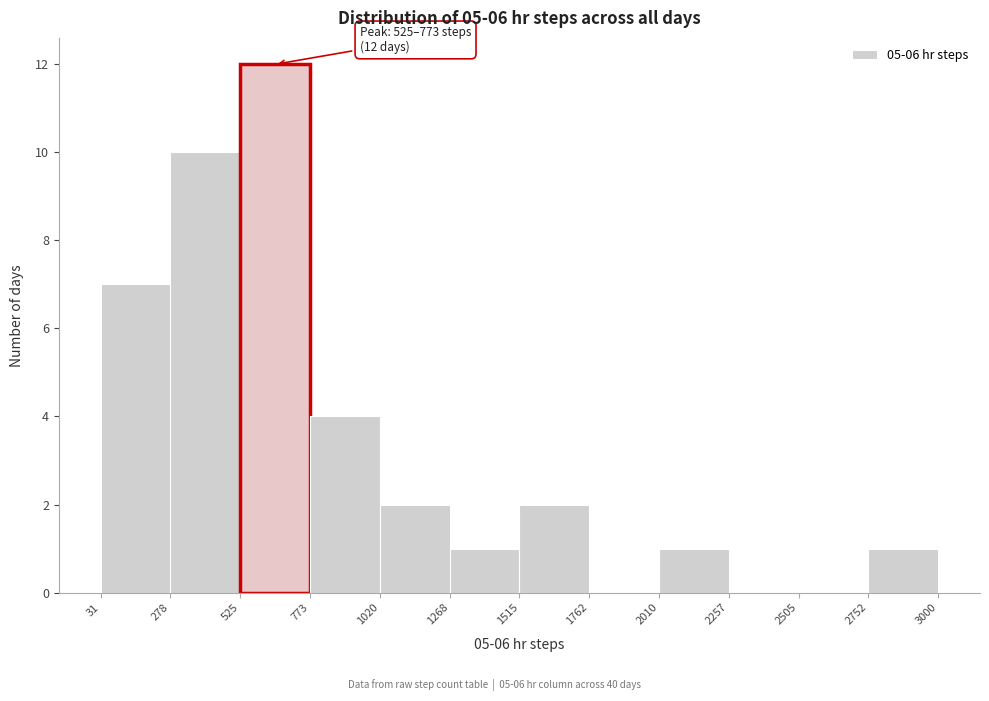

Which range on the x-axis has the tallest bar?

525 to 773